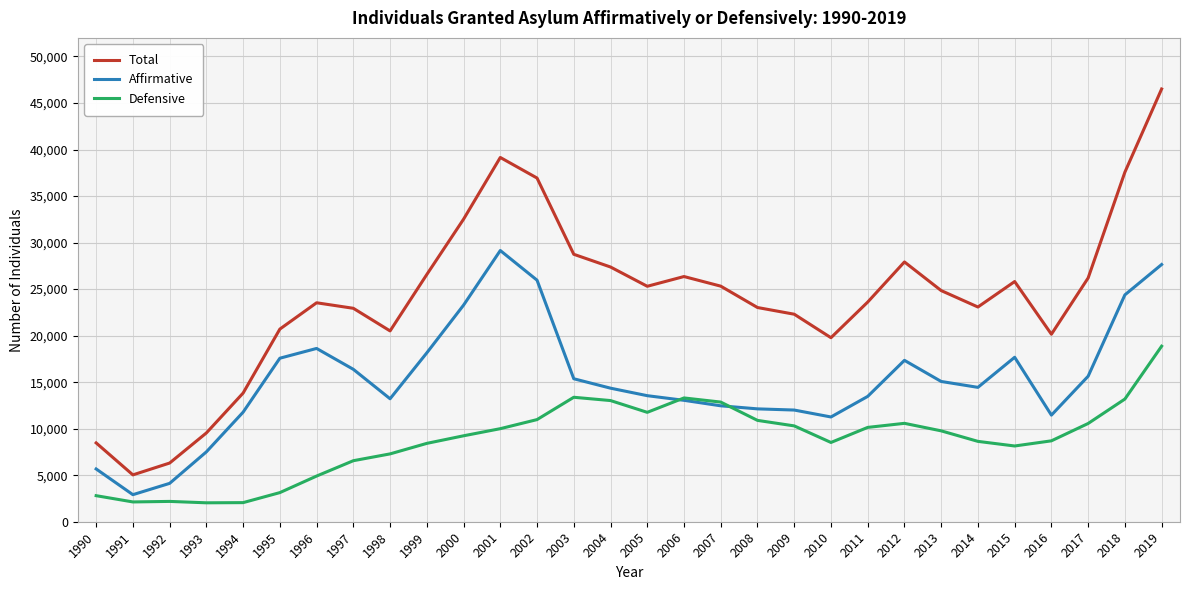

True or false: Affirmative and Total intersect in this chart.

False